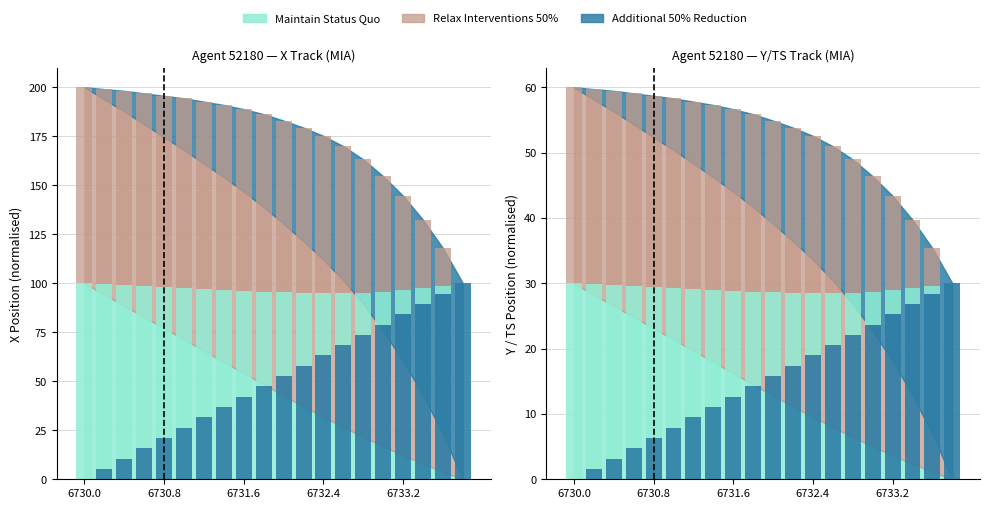

Which has a higher value, 6731.6 or 6730.6?

6730.6